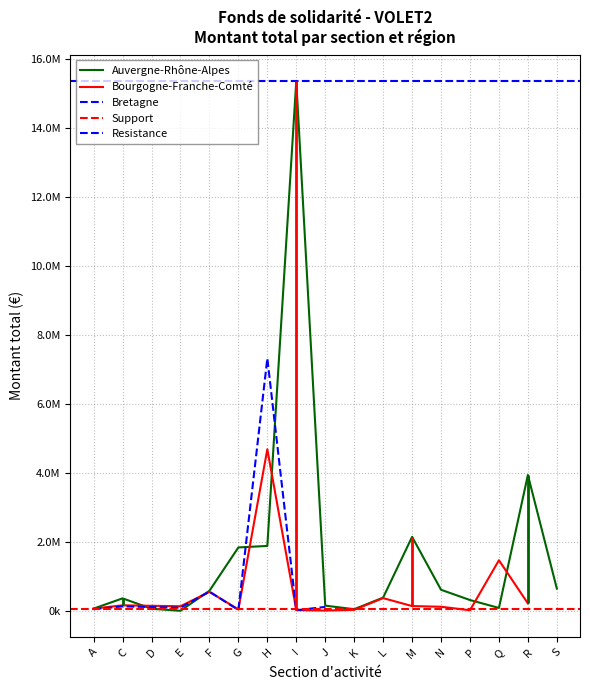

At which category does the chart reach its peak across all series?

I